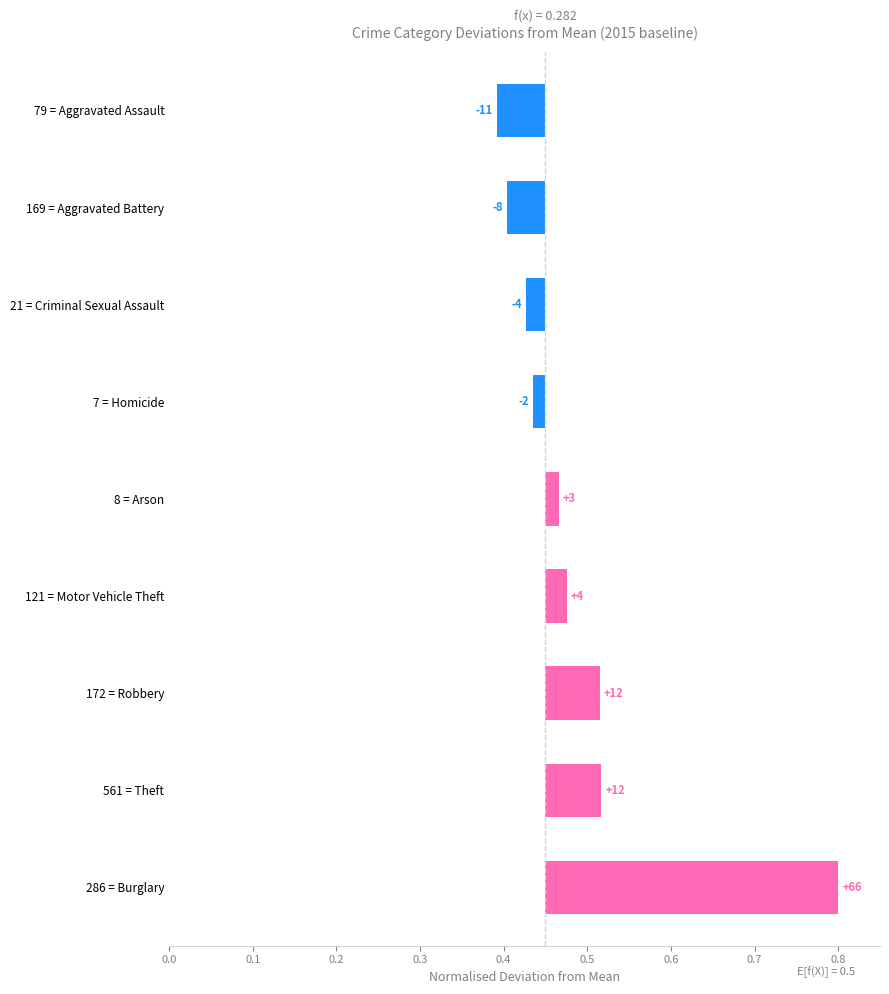

What is the sum of all values?

0.4